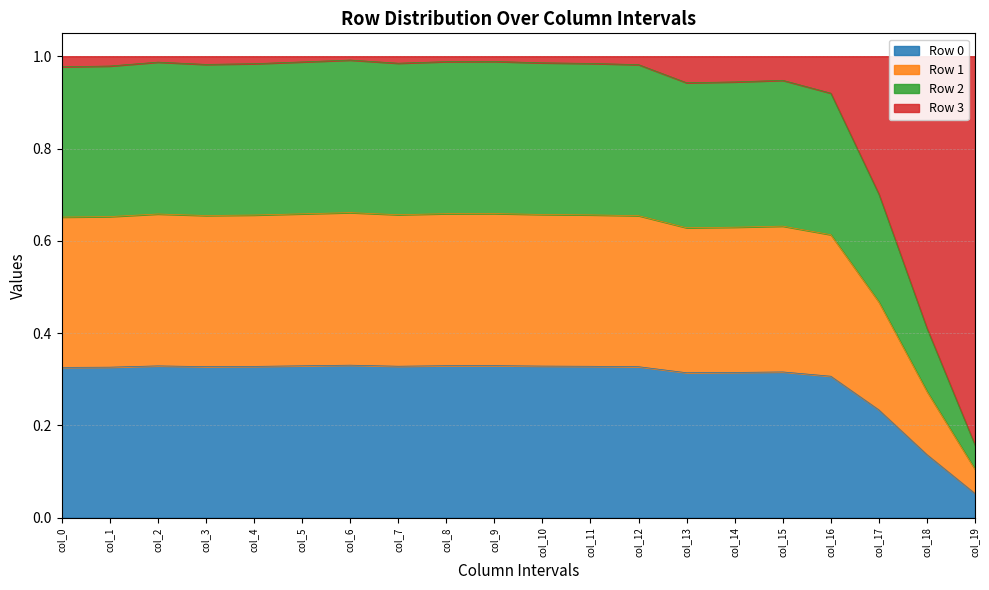

What is the sum of all Row 0 values?

5.9